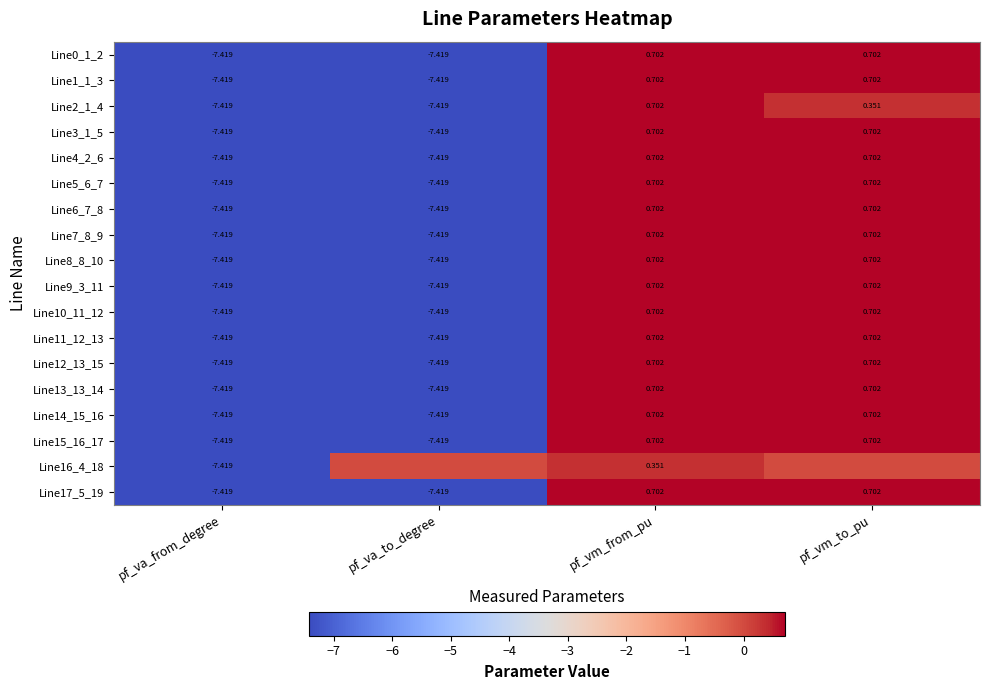

At which label does Line3_1_5 first exceed 0?

pf_vm_from_pu